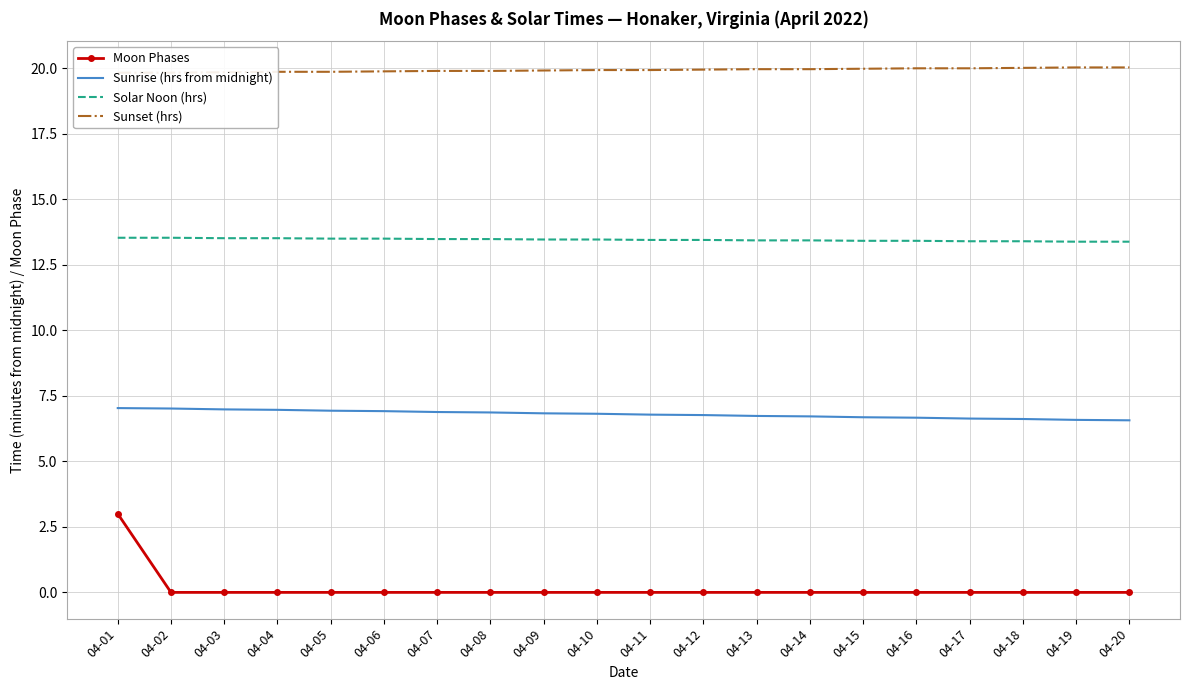

The value of Sunrise (hrs from midnight) at 04-02 is 7.0. True or false?

True